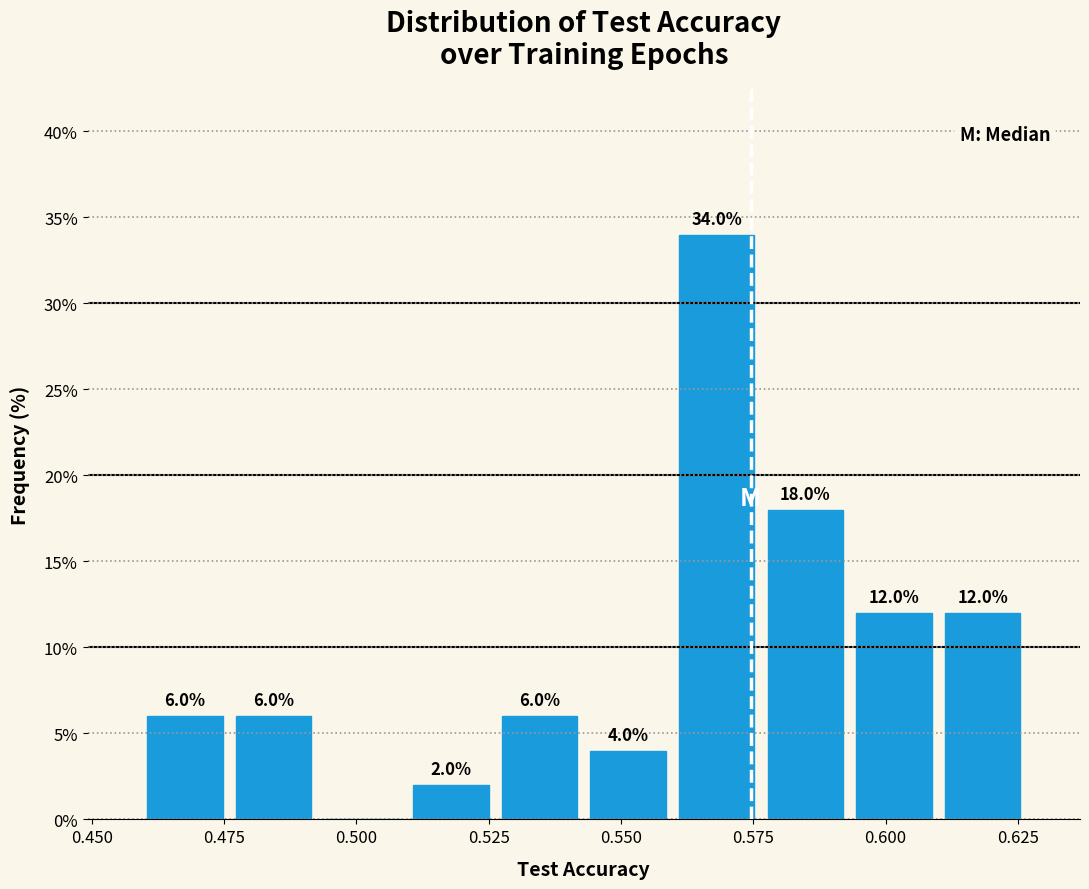

Read against the x-axis, roughly where is the centre of the tallest bar?

0.570